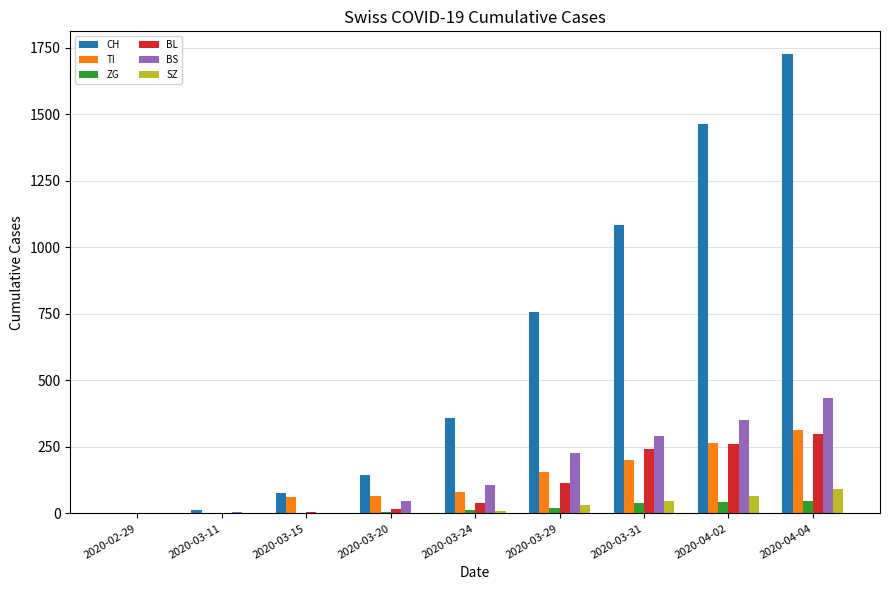

The ZG series shows 0 at 2020-03-15. True or false?

True